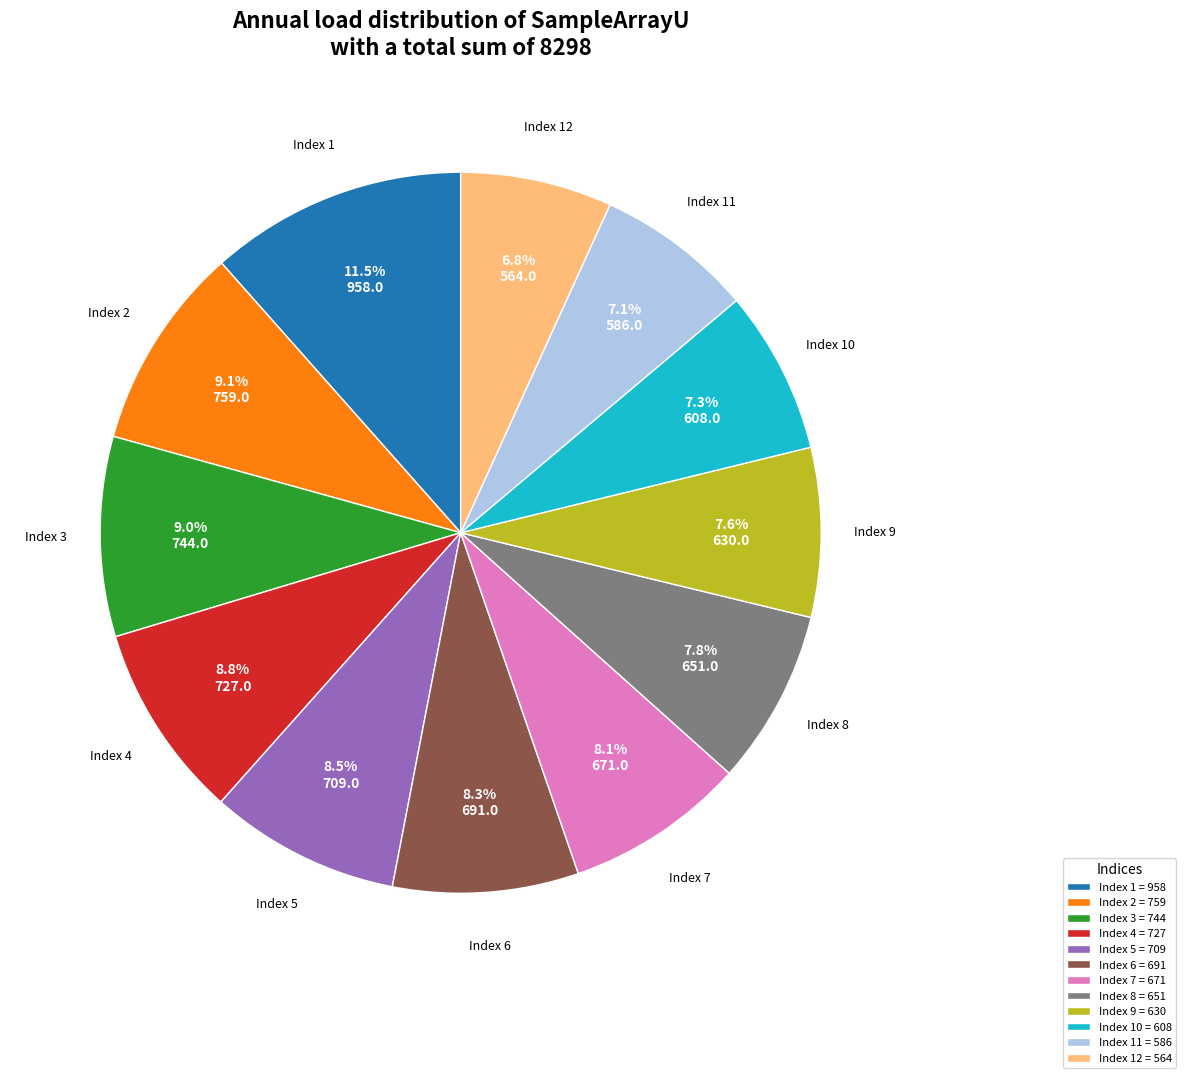

What portion of the pie excludes Index 3 = 744?

91.0%